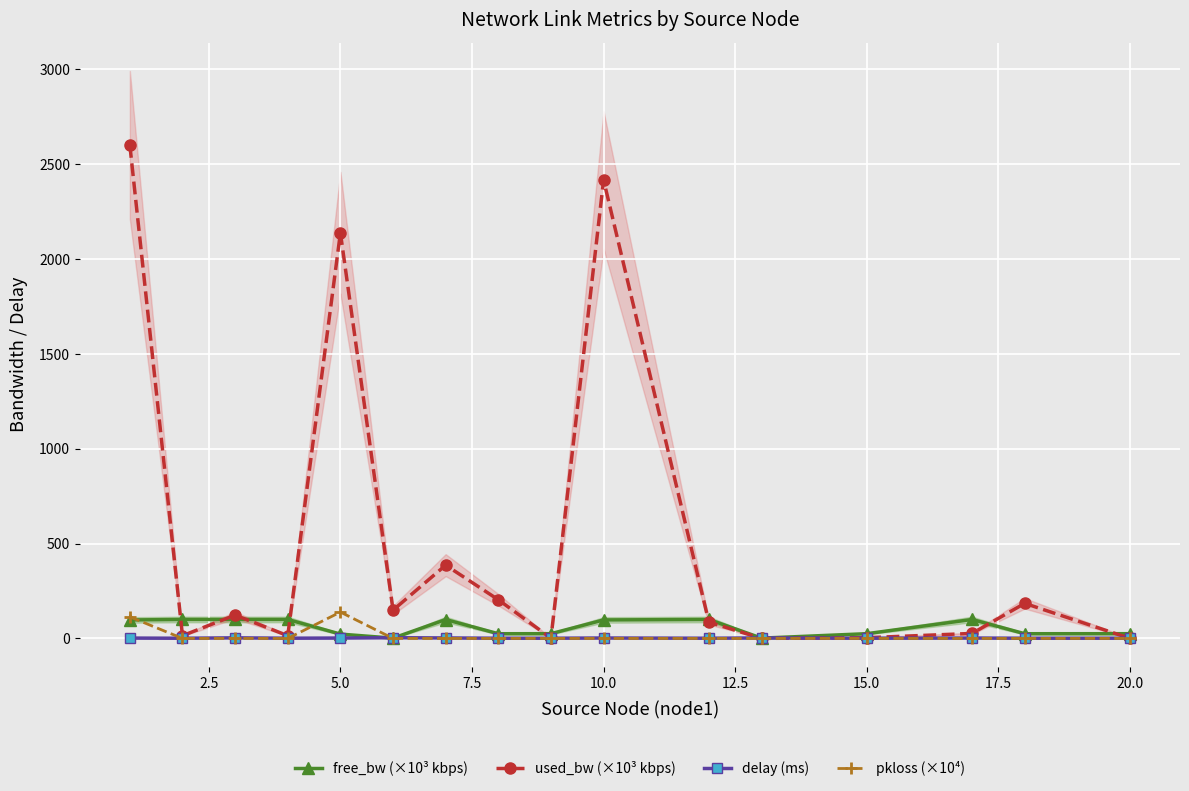

True or false: delay (ms) and free_bw (×10³ kbps) cross at least once.

True